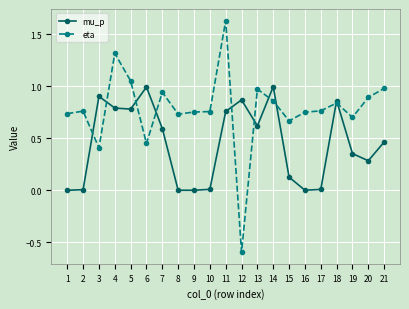

List the series in order of their peak value, lowest first.

mu_p, eta